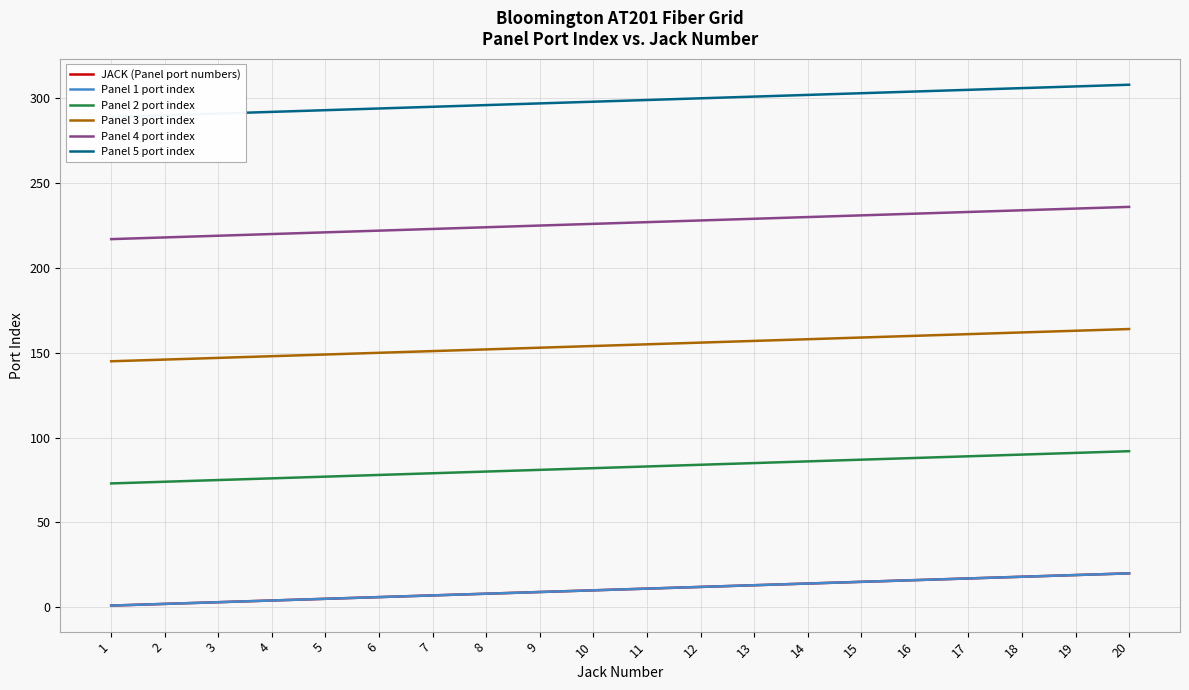

At which category is the sum across all series the highest?

20